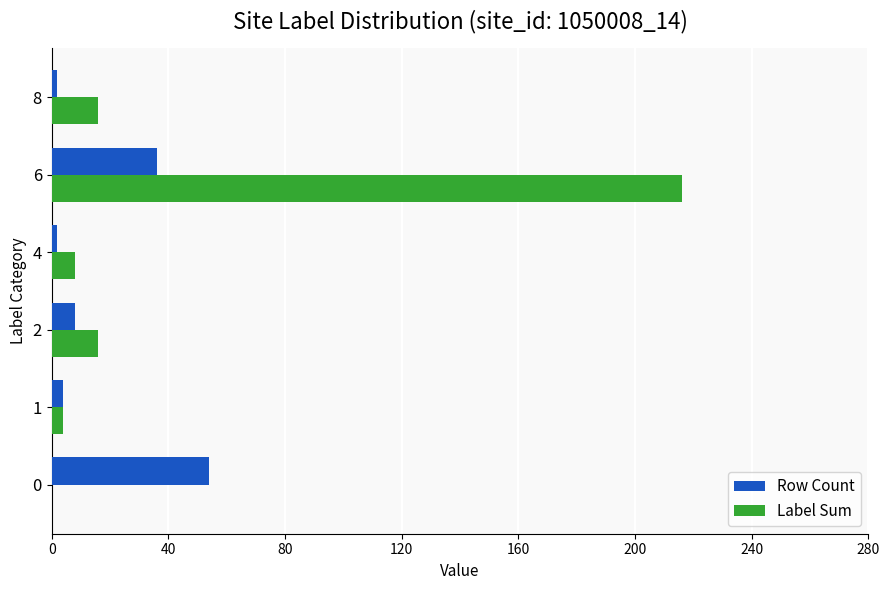

Which series has the largest range (max minus min)?

Label Sum